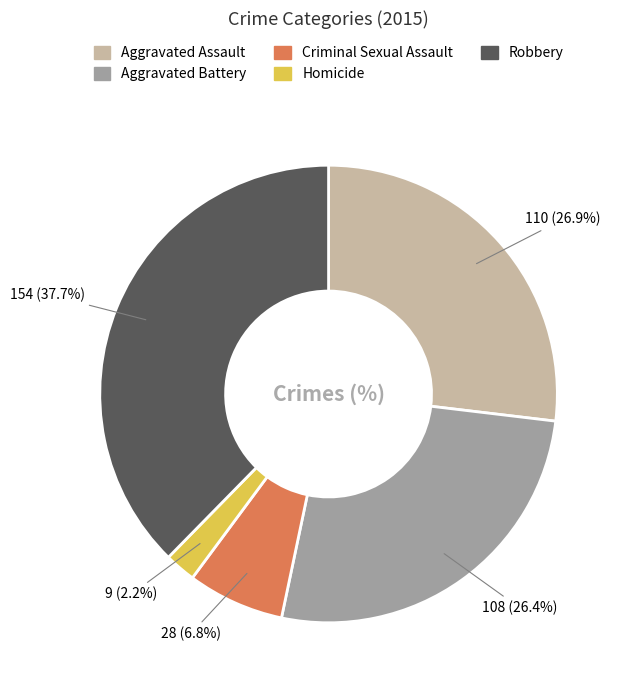

Between Homicide and Aggravated Assault, which is larger?

Aggravated Assault